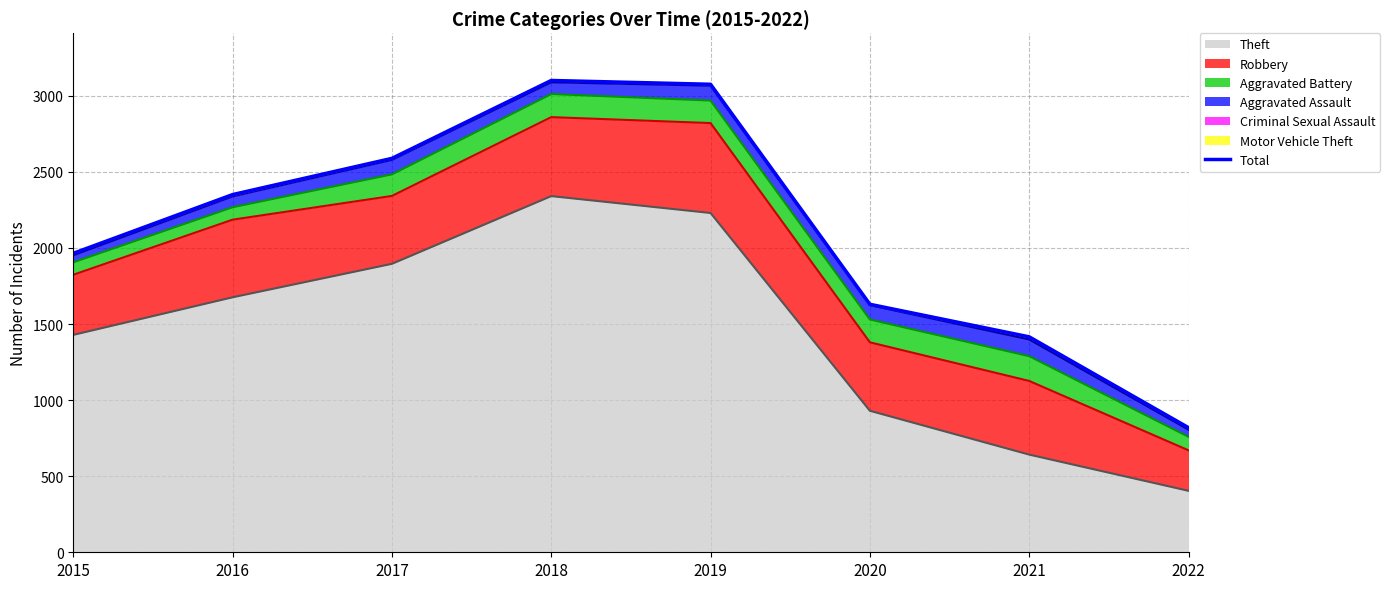

Reading right to left, extract all data points from this chart.

2022=819	2021=1416	2020=1630	2019=3076	2018=3101	2017=2589	2016=2351	2015=1965